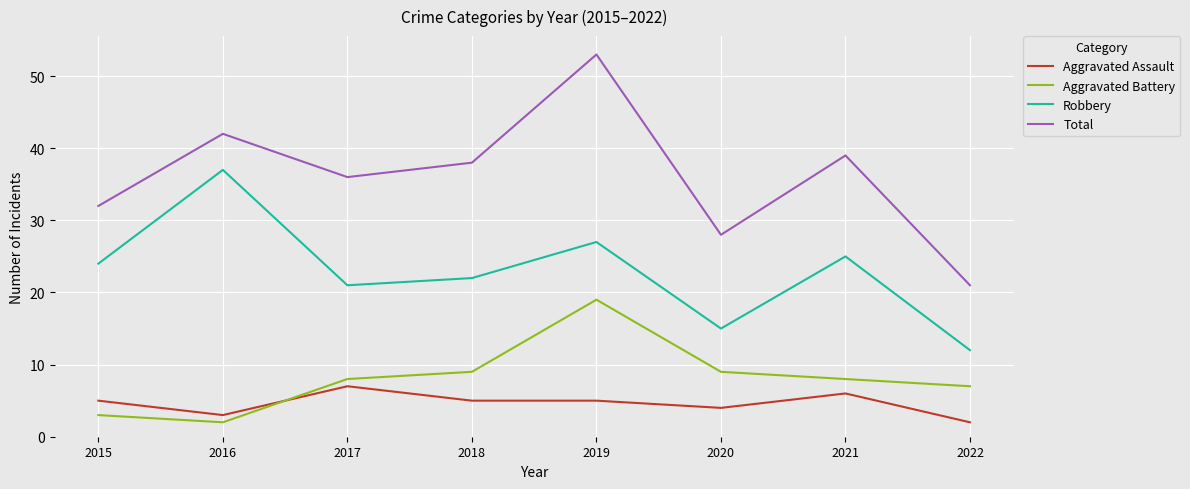

Where is the first local minimum for Aggravated Assault?

2016